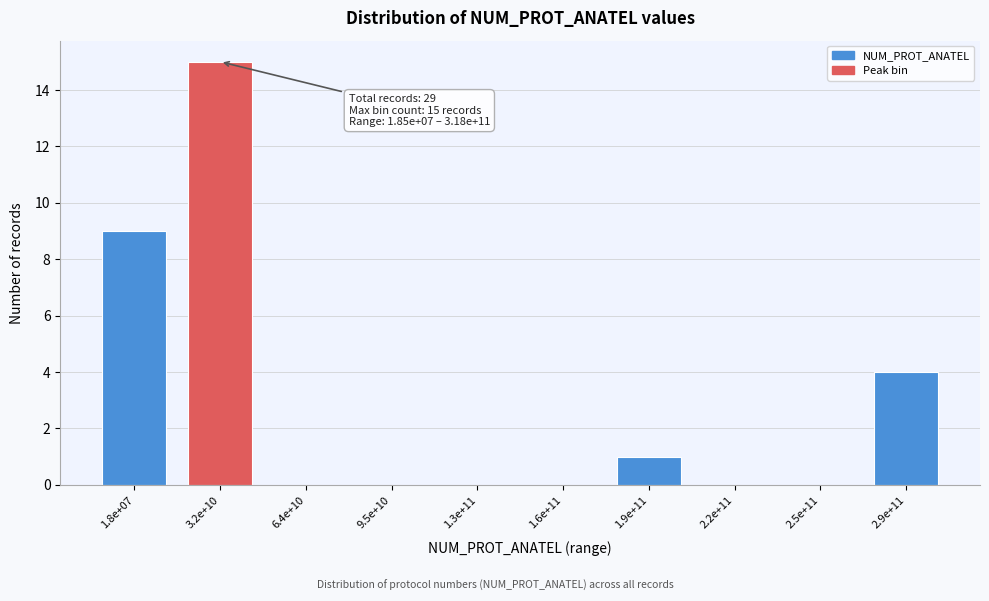

Reading left to right, list all the values displayed in this chart.

1.8e+07=9	3.2e+10=15	6.4e+10=0	9.5e+10=0	1.3e+11=0	1.6e+11=0	1.9e+11=1	2.2e+11=0	2.5e+11=0	2.9e+11=4